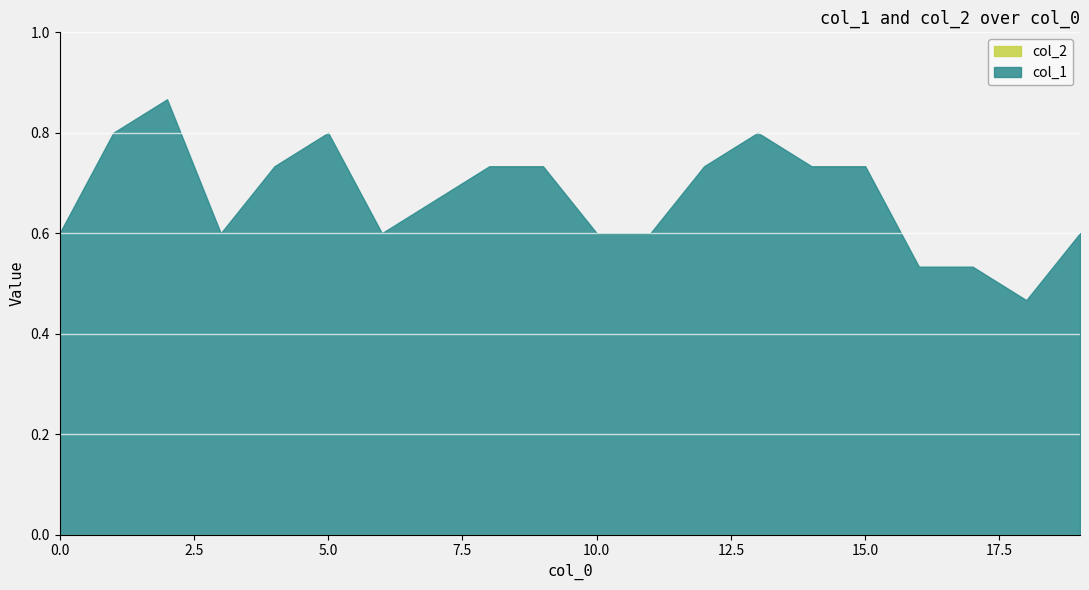

What is the sum of all values?

13.5